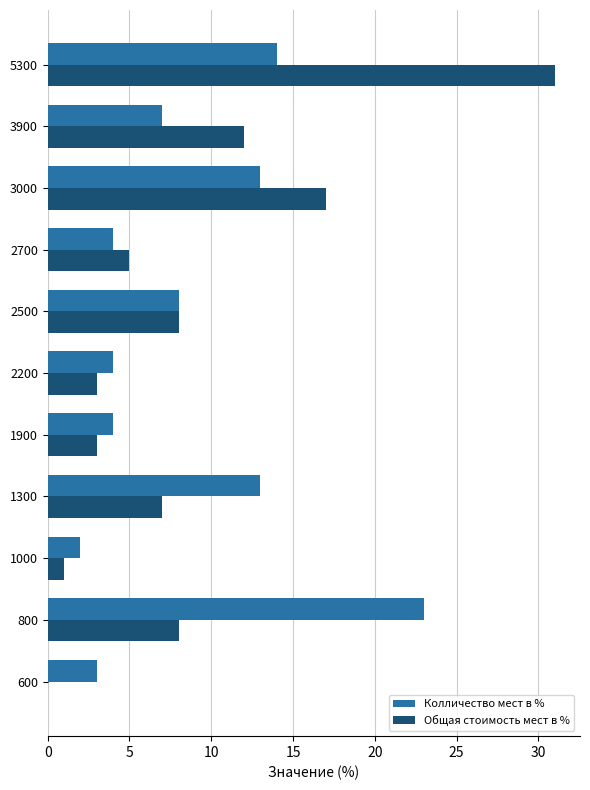

What is the highest value of the Колличество мест в % series?

23